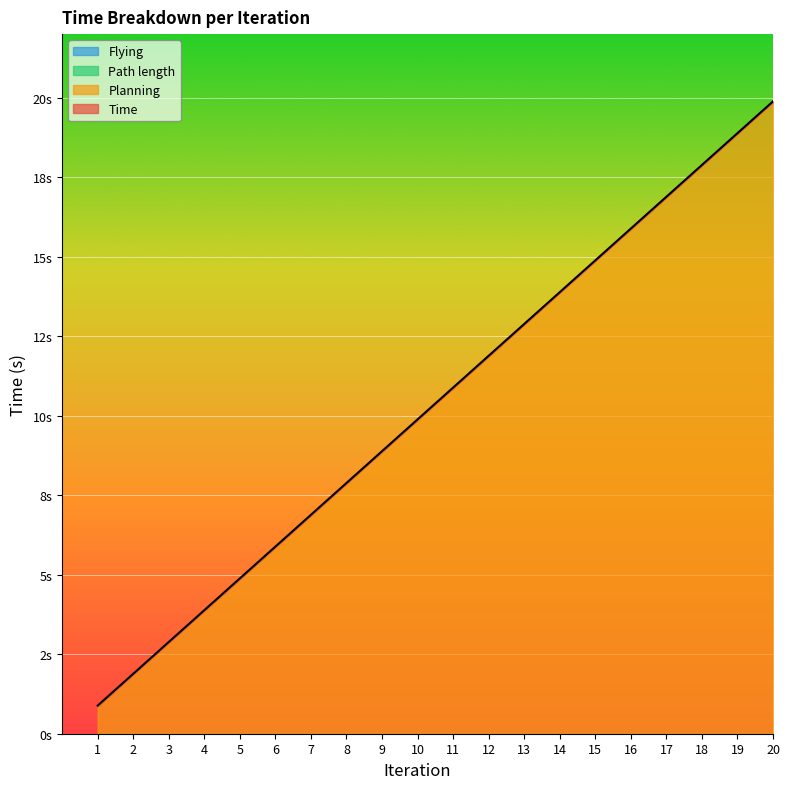

The Flying series shows 0.0 at 10. True or false?

True